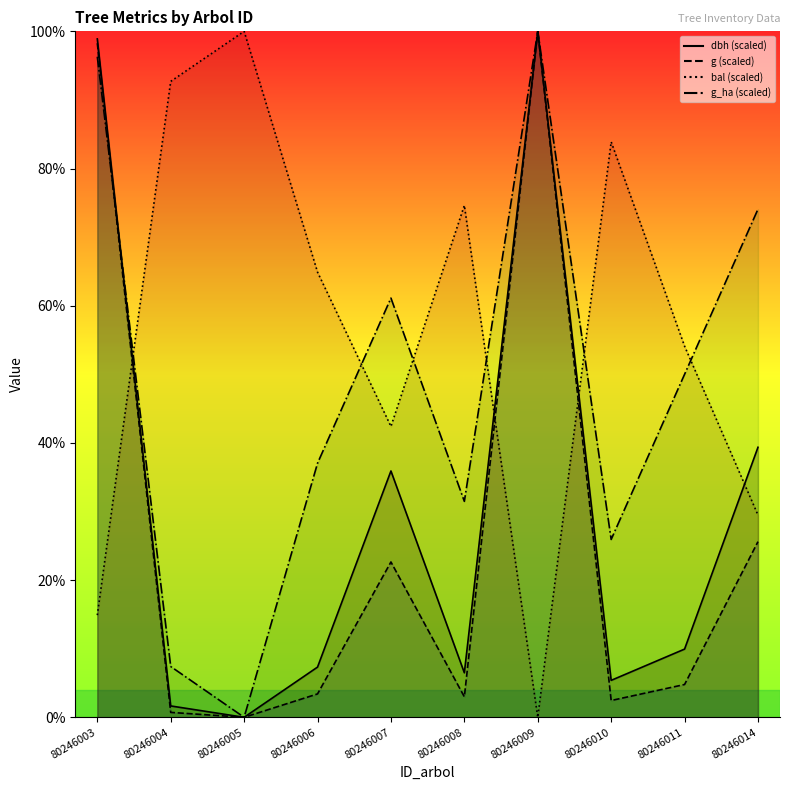

Reading right to left, list all the values displayed in this chart.

dbh: 39.4	9.9	5.4	100.0	6.5	35.9	7.3	0.0	1.7	98.9
g: 25.6	4.8	2.4	100.0	3.0	22.6	3.4	0.0	0.7	98.3
bal: 29.5	54.1	83.9	0.0	74.6	42.4	64.9	100.0	92.7	14.9
g_ha: 74.1	50.0	25.9	100.0	31.5	61.1	37.0	0.0	7.4	96.3